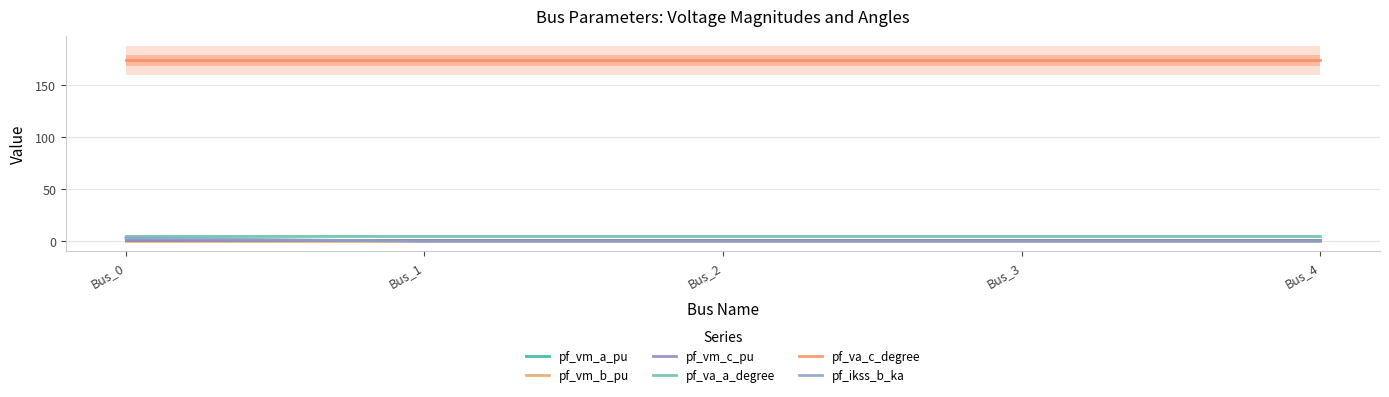

Reading left to right, what are all the values shown in this chart?

pf_vm_a_pu: 0.9	0.9	0.9	0.9	0.9
pf_vm_b_pu: 0.2	0.2	0.2	0.2	0.2
pf_vm_c_pu: 0.8	0.8	0.8	0.8	0.8
pf_va_a_degree: 5.2	5.2	5.2	5.2	5.2
pf_va_c_degree: 174.2	174.2	174.2	174.2	174.2
pf_ikss_b_ka: 3.1	0.0	0.0	0.0	0.0